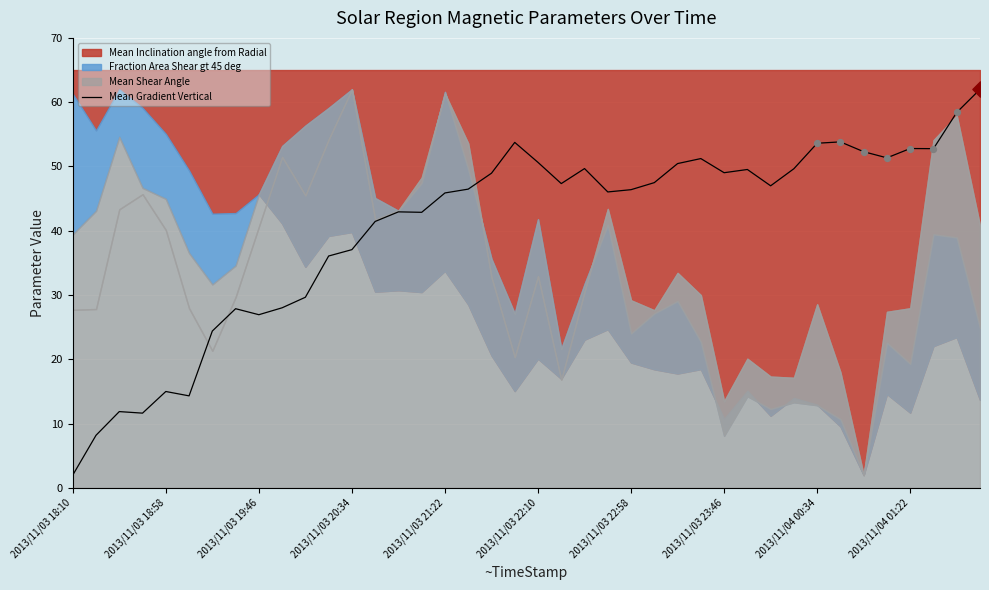

What is the change in value from 33 to 37?

-1.1